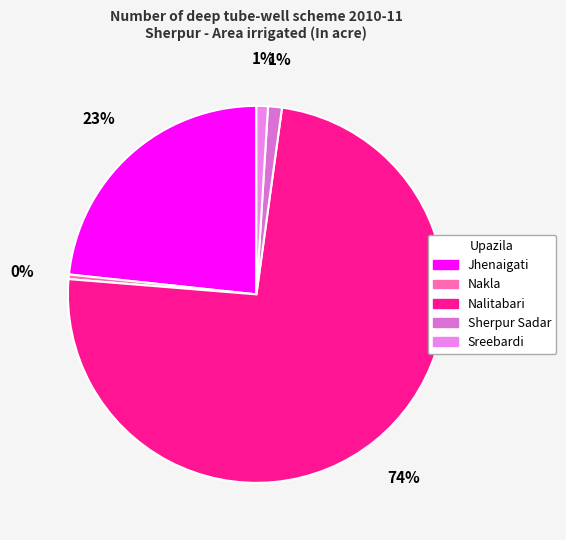

Which category accounts for the majority?

Nalitabari